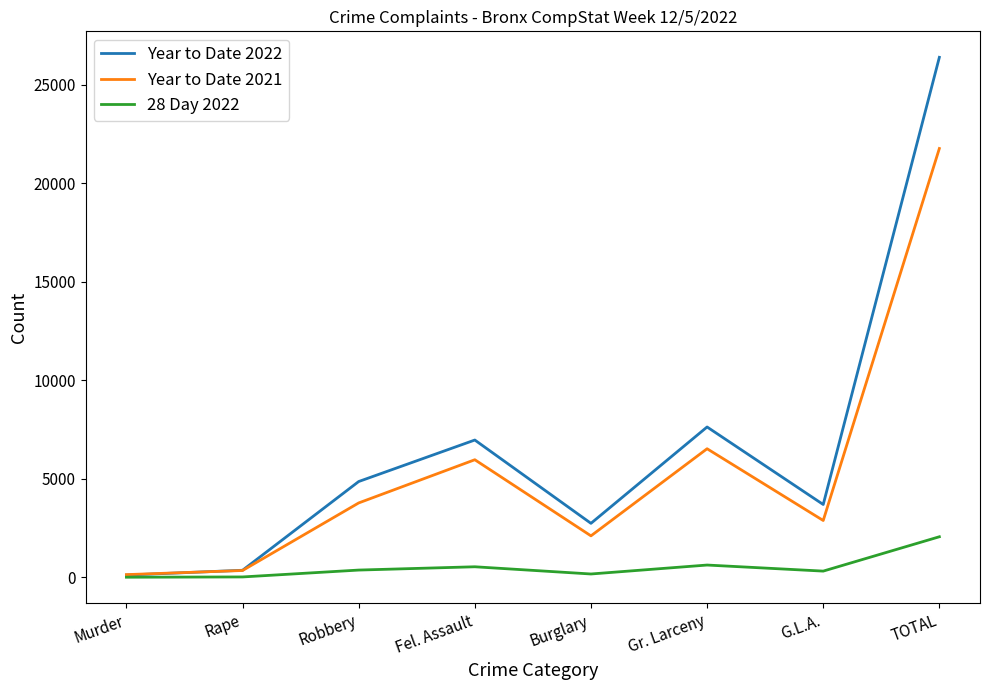

What is the average value of the 28 Day 2022 series?

516